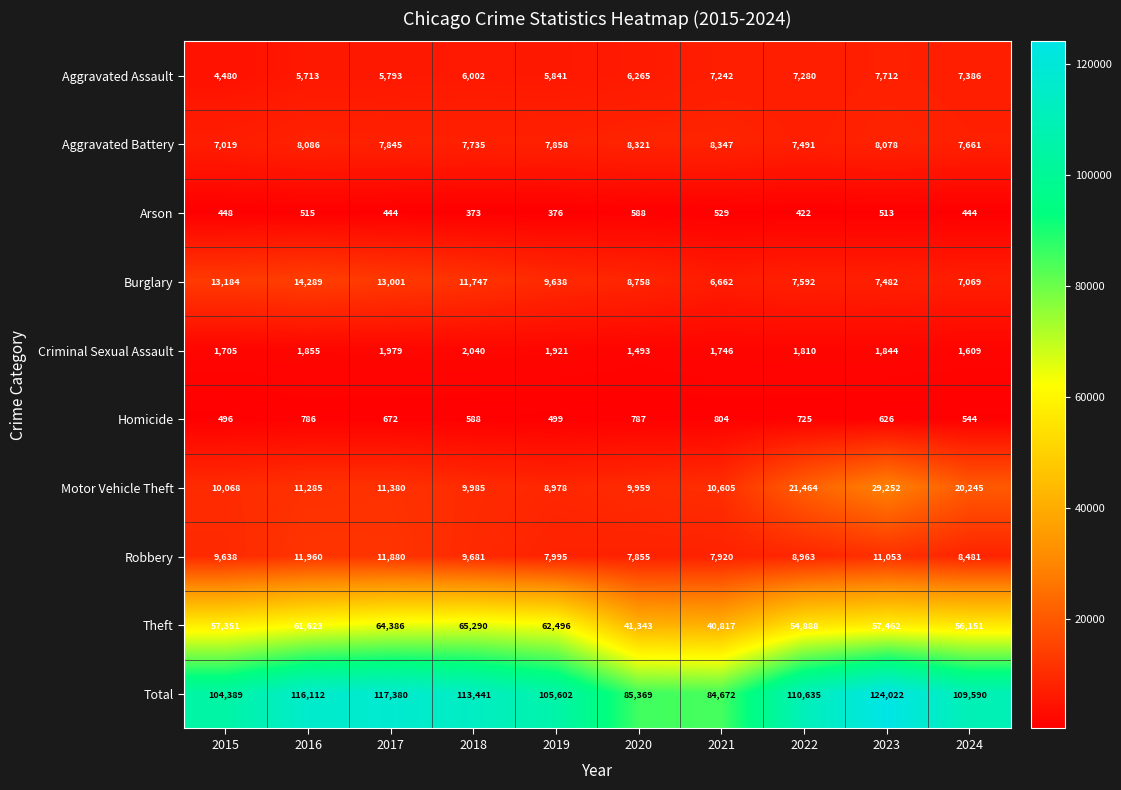

How many values in the Arson series are below 448?

5